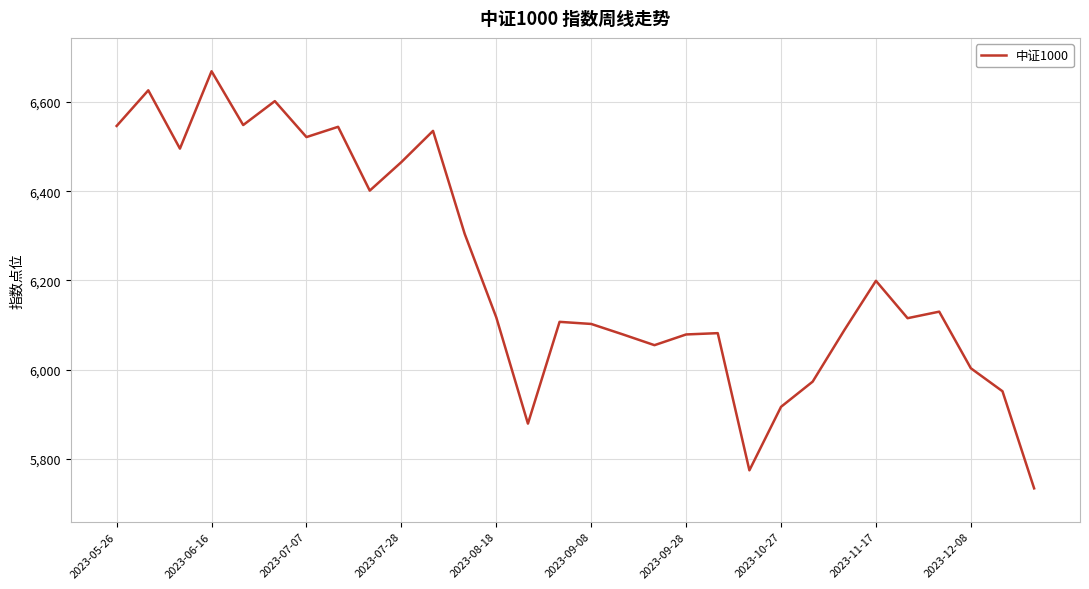

What is the minimum value shown in the chart?

5733.9